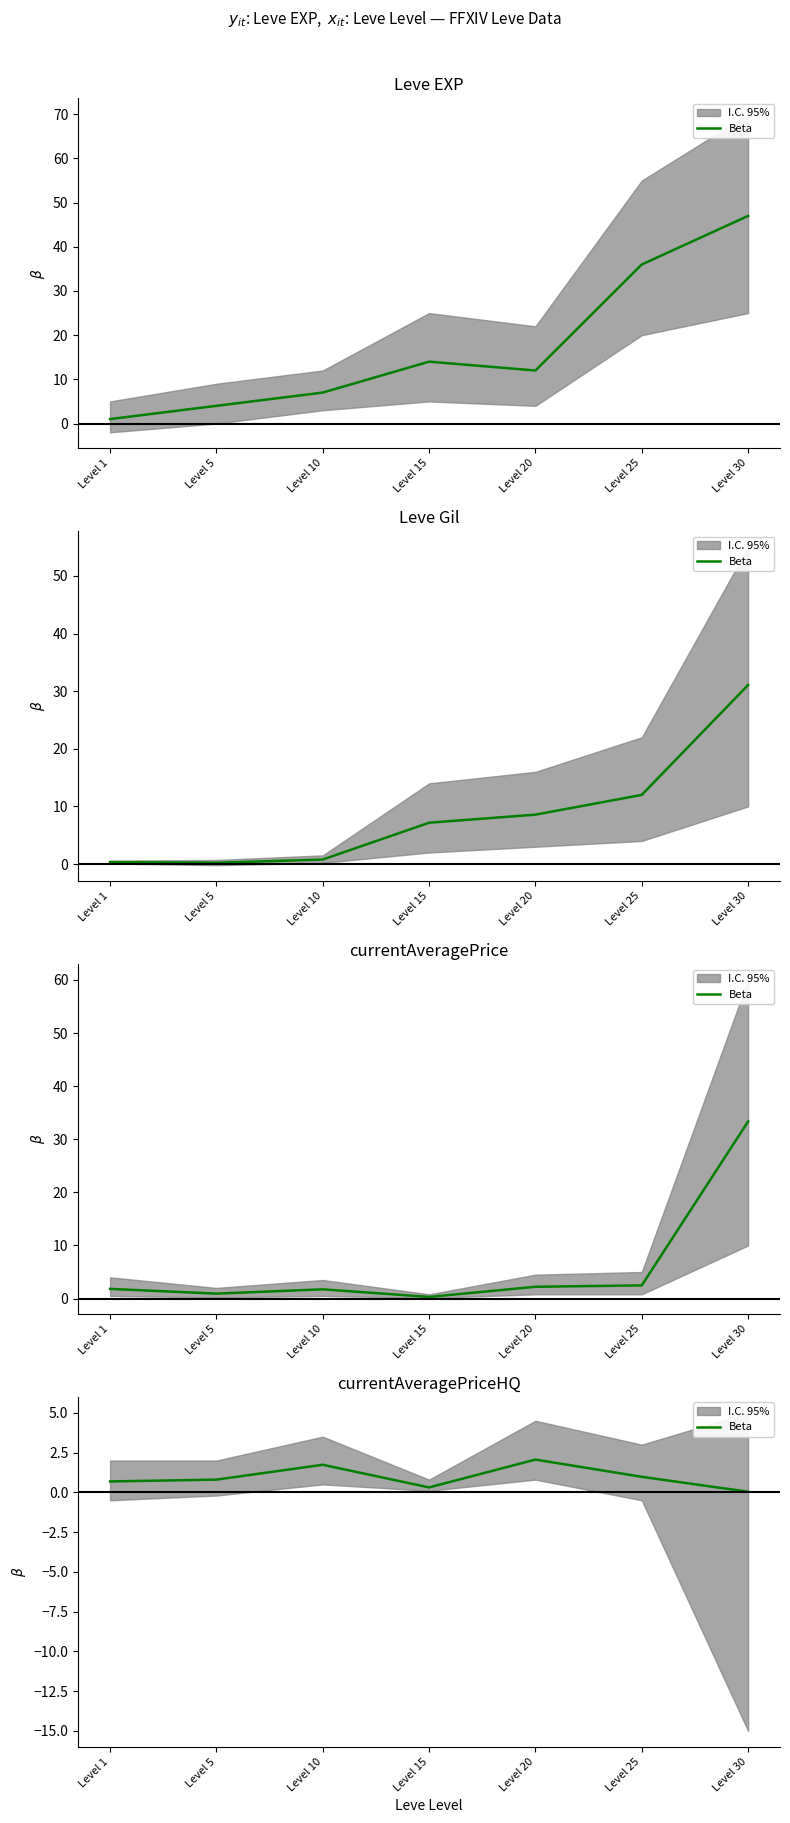

Count the number of categories in the chart.

7